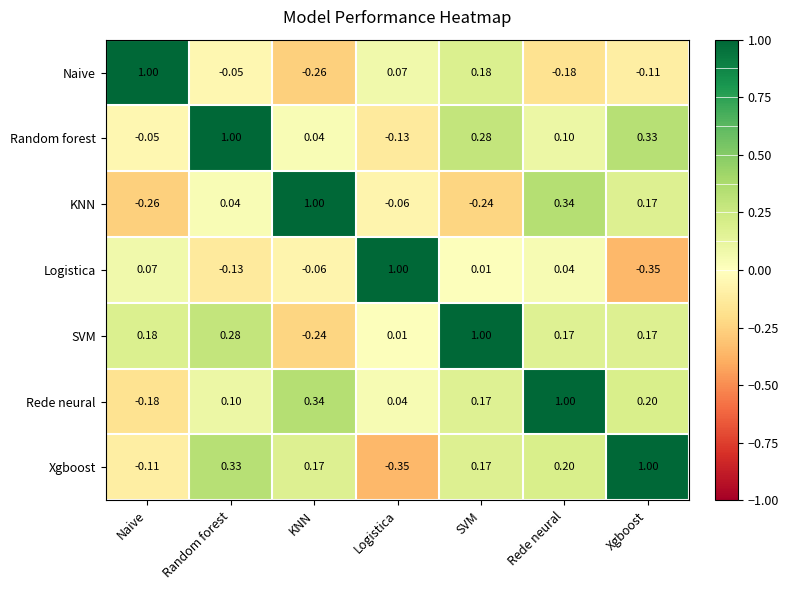

Where does the SVM series first go above 0?

Naive